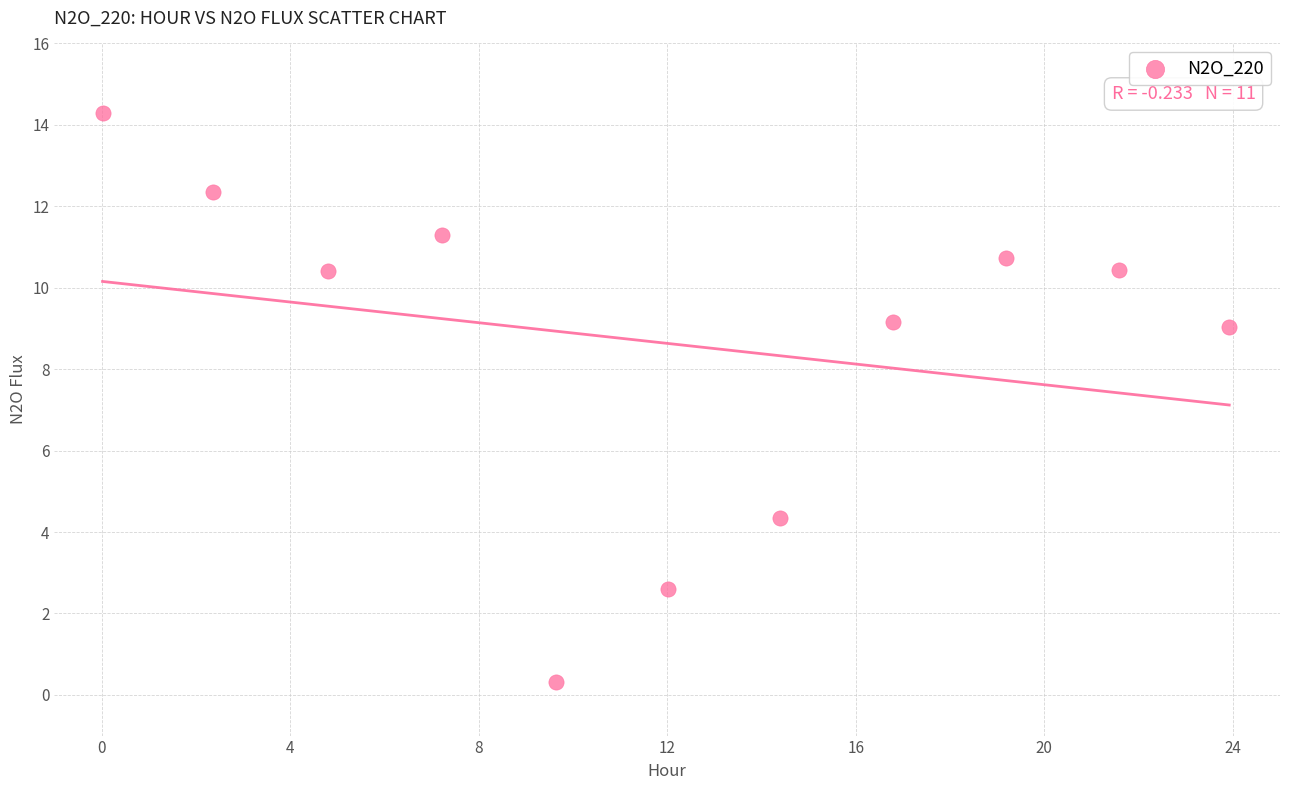

What is the average X value?

12.0